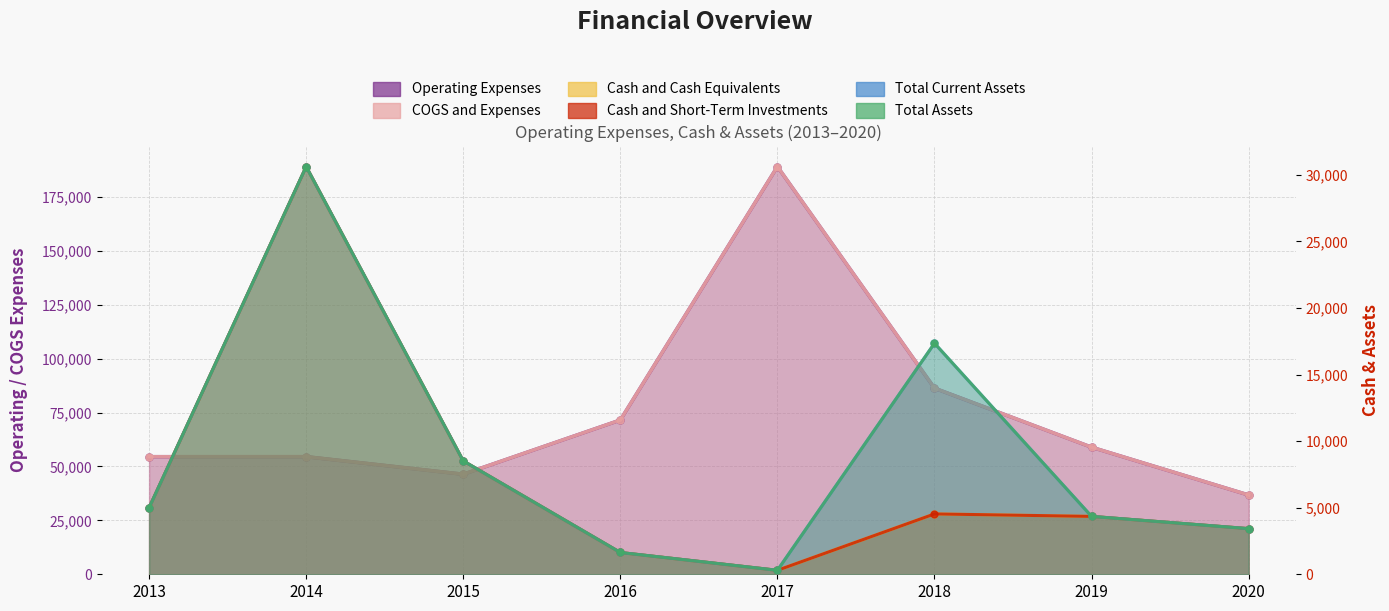

Reading right to left, list all the values displayed in this chart.

Operating Expenses: 2020=36756	2019=58924	2018=86300	2017=189053	2016=71523	2015=46383	2014=54527	2013=54530
COGS and Expenses: 2020=36756	2019=58924	2018=86300	2017=189053	2016=71523	2015=46383	2014=54527	2013=54530
Cash and Cash Equivalents: 2020=3428	2019=4348	2018=4534	2017=299	2016=1636	2015=8513	2014=30624	2013=5000
Cash and Short-Term Investments: 2020=3428	2019=4348	2018=4534	2017=299	2016=1636	2015=8513	2014=30624	2013=5000
Total Current Assets: 2020=3428	2019=4348	2018=17355	2017=299	2016=1636	2015=8513	2014=30624	2013=5000
Total Assets: 2020=3428	2019=4348	2018=17355	2017=299	2016=1636	2015=8513	2014=30624	2013=5000